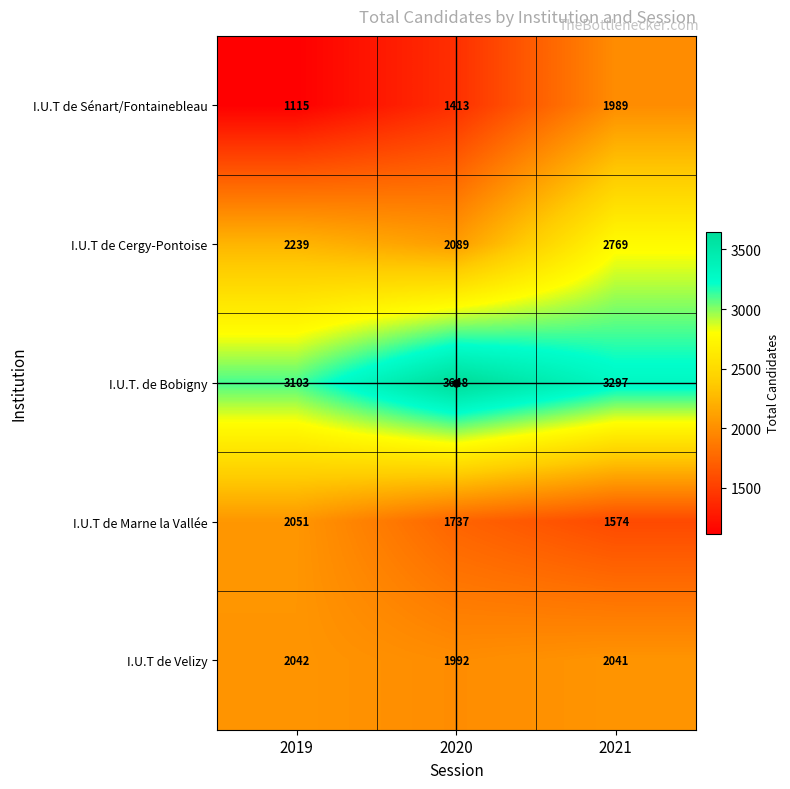

At which label does I.U.T de Velizy reach its minimum?

2020